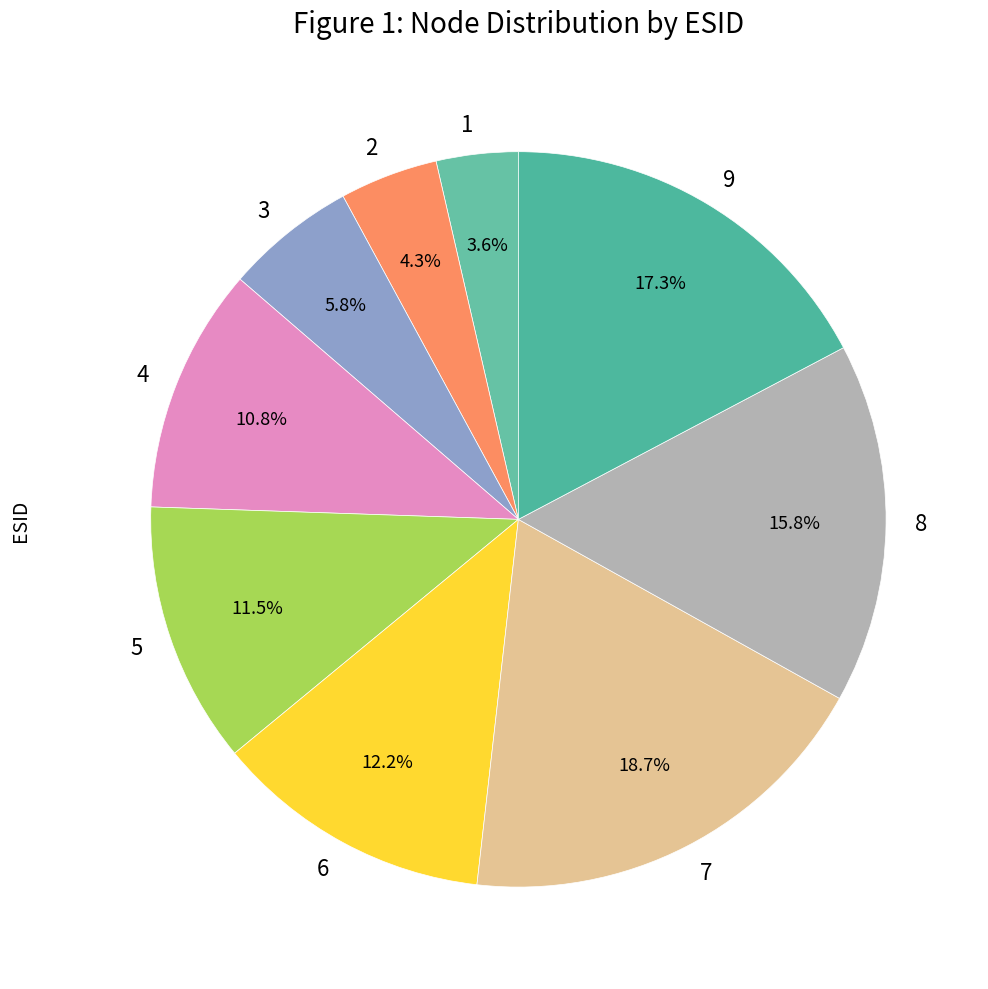

Which has a higher value, 3 or 1?

3